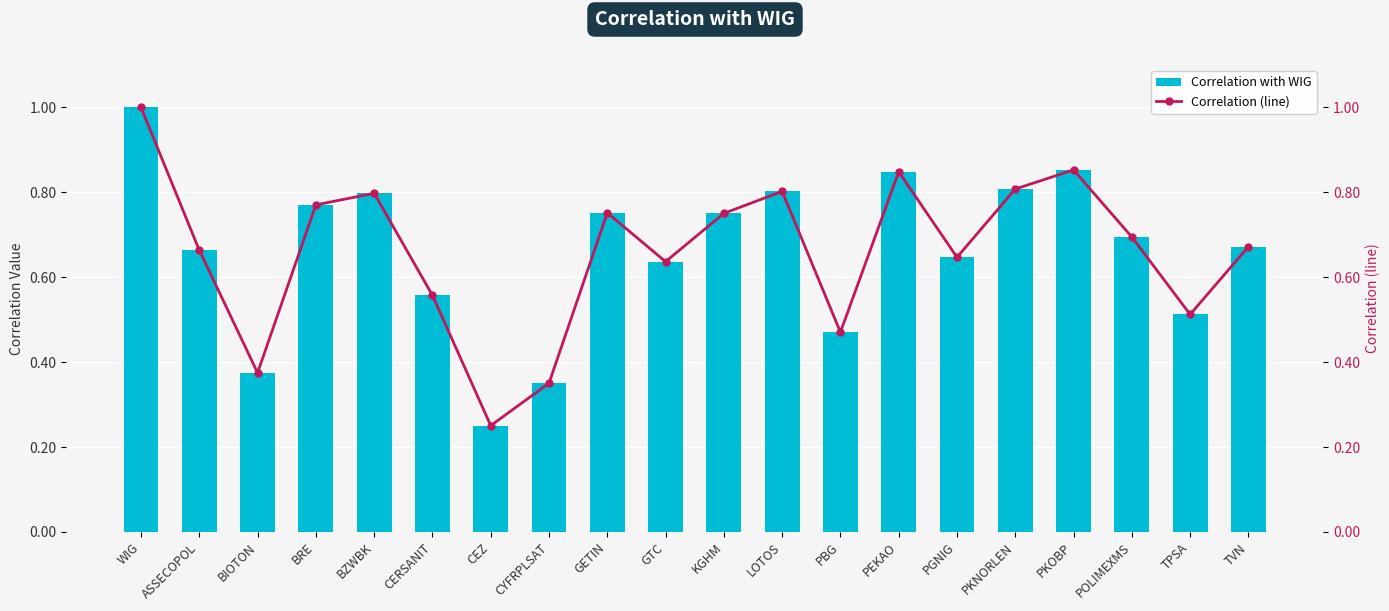

What are all the series names shown in the legend?

Correlation with WIG, Correlation (line)